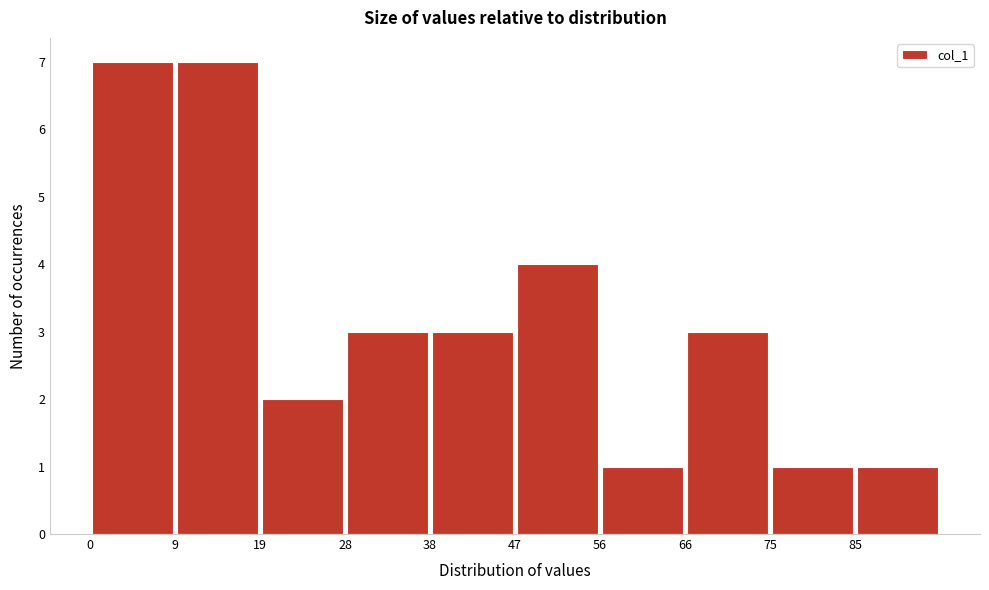

Reading left to right, transcribe this chart: for each bar, give the range it covers on the x-axis and its height. Neither the bar edges nor the heights are printed on the chart, so give them approximately, as read against the axes.

0.0 to 9.4: 7
9.4 to 18.8: 7
18.8 to 28.2: 2
28.2 to 37.6: 3
37.6 to 47.0: 3
47.0 to 56.4: 4
56.4 to 65.8: 1
65.8 to 75.2: 3
75.2 to 84.6: 1
84.6 to 94.0: 1